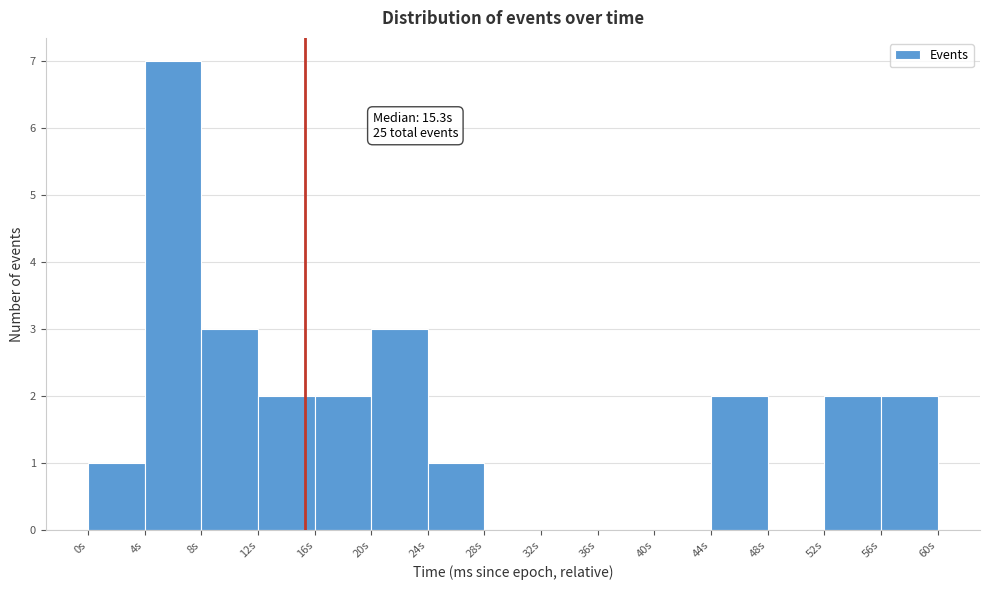

Which range on the x-axis has the tallest bar?

4 to 8